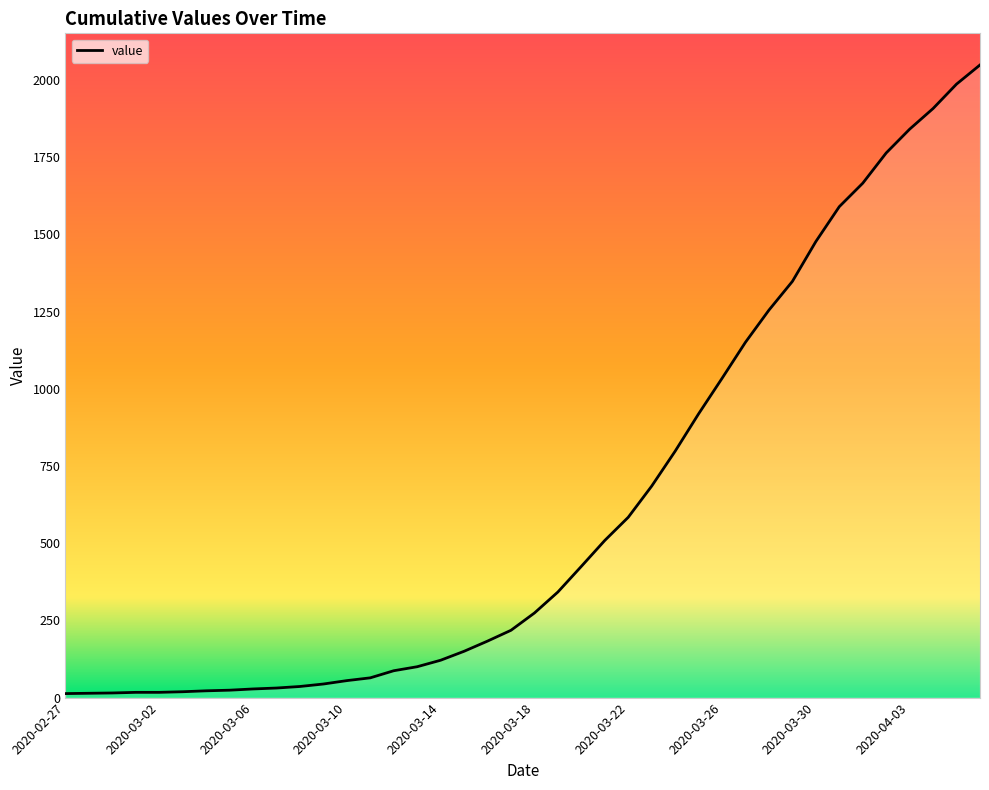

What is the difference between the maximum and minimum values?

2036